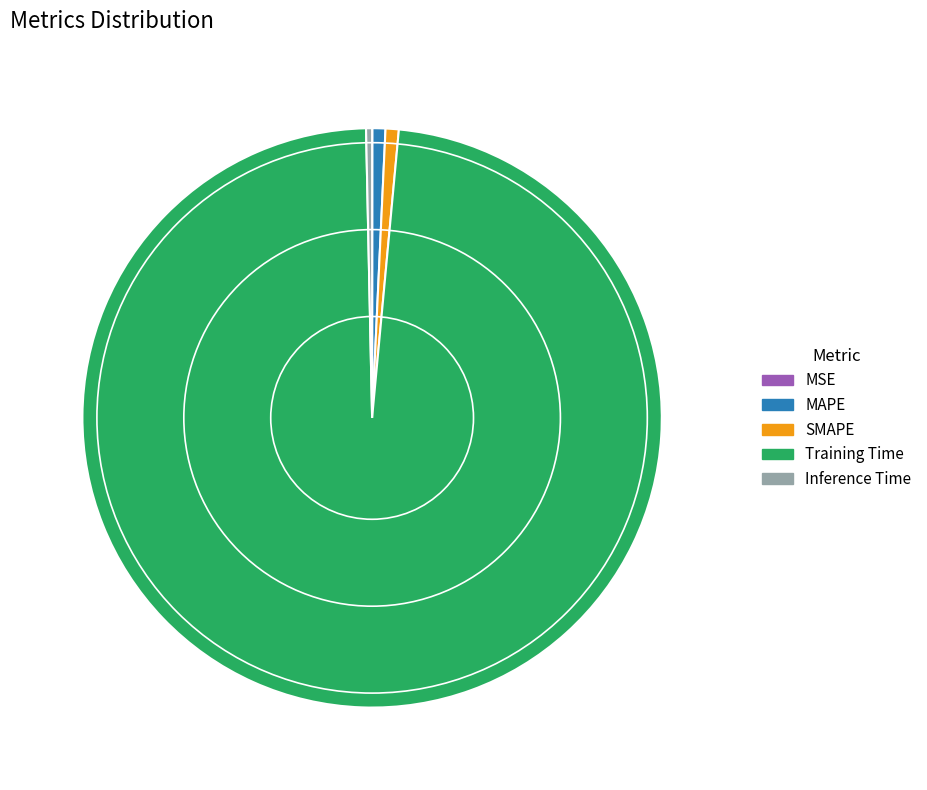

Which has a higher value, SMAPE or Training Time?

Training Time